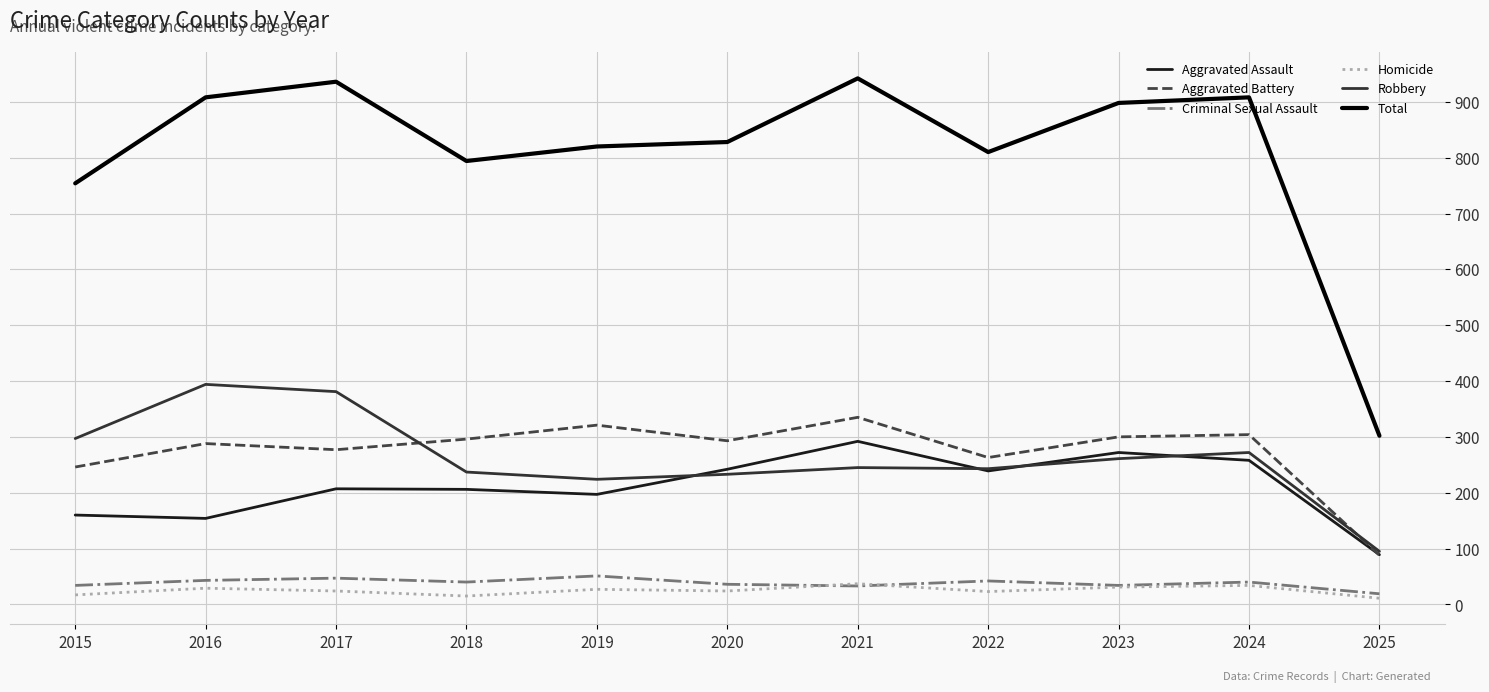

What is the minimum value for Aggravated Battery?

88